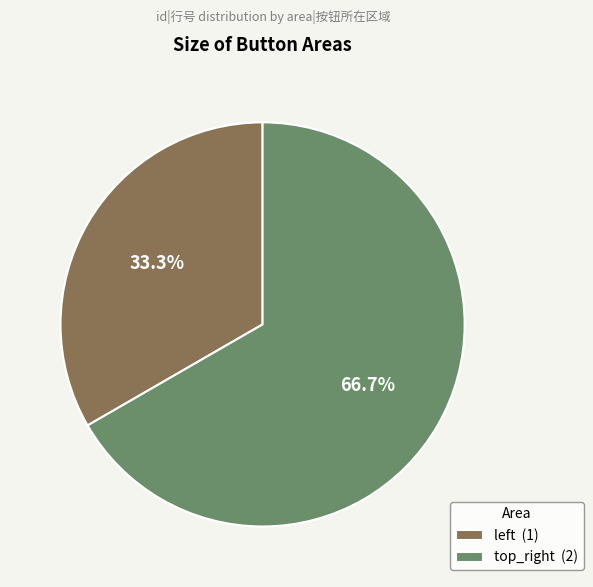

Which slice is the largest?

top_right